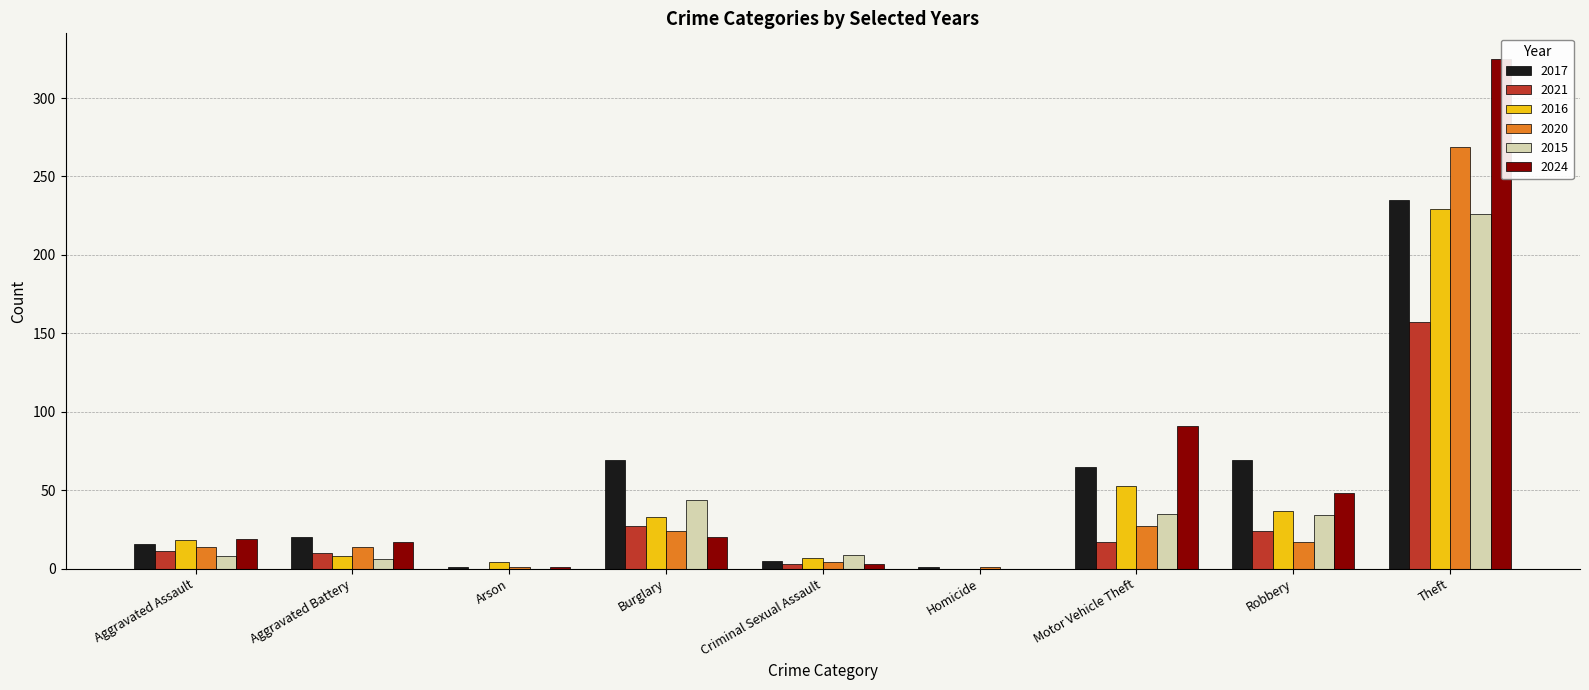

What is the total value across all series at Aggravated Battery?

75